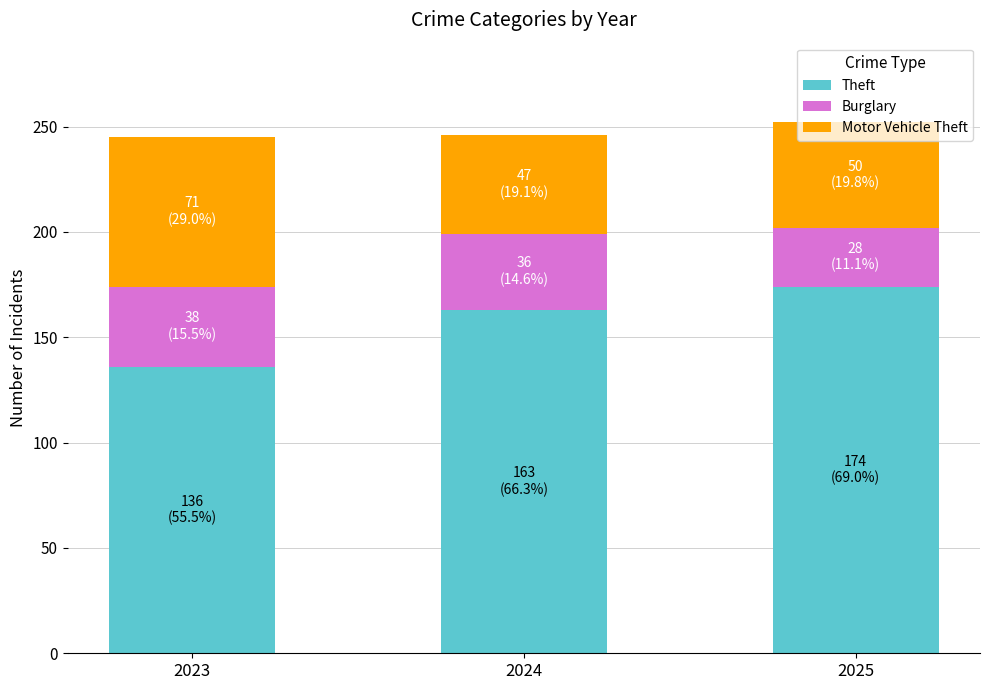

What is the difference between the maximum and minimum values in the Theft series?

38